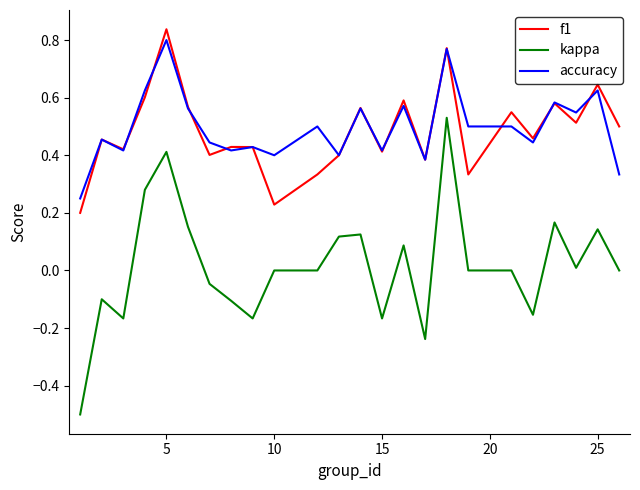

Which series has the largest range (max minus min)?

kappa